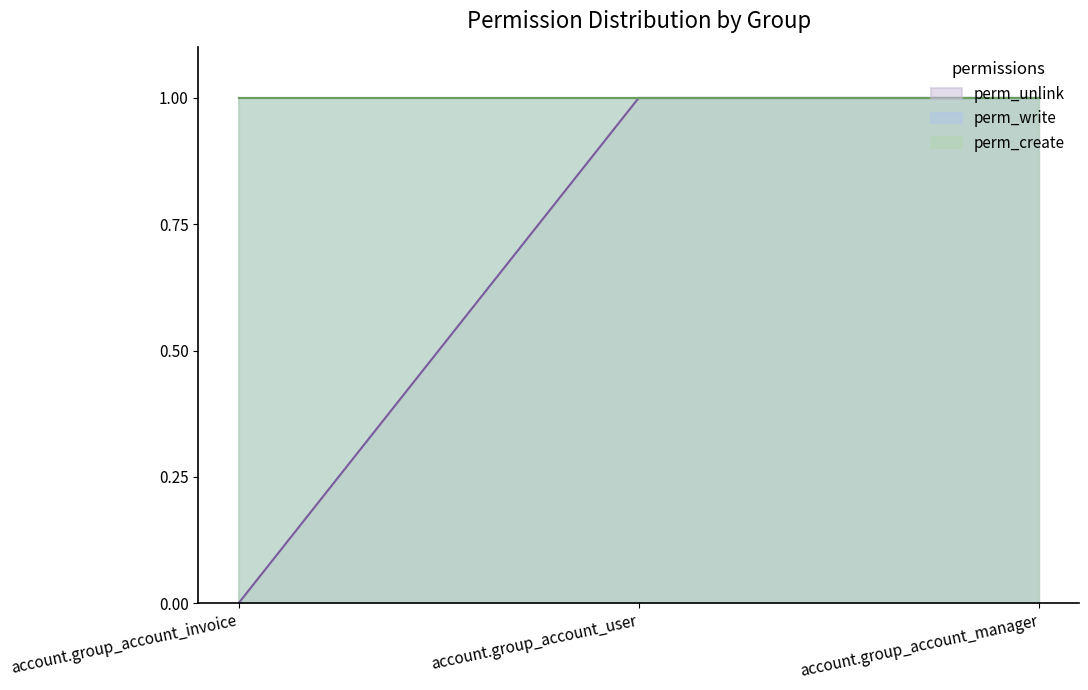

What is the maximum value for perm_unlink?

1